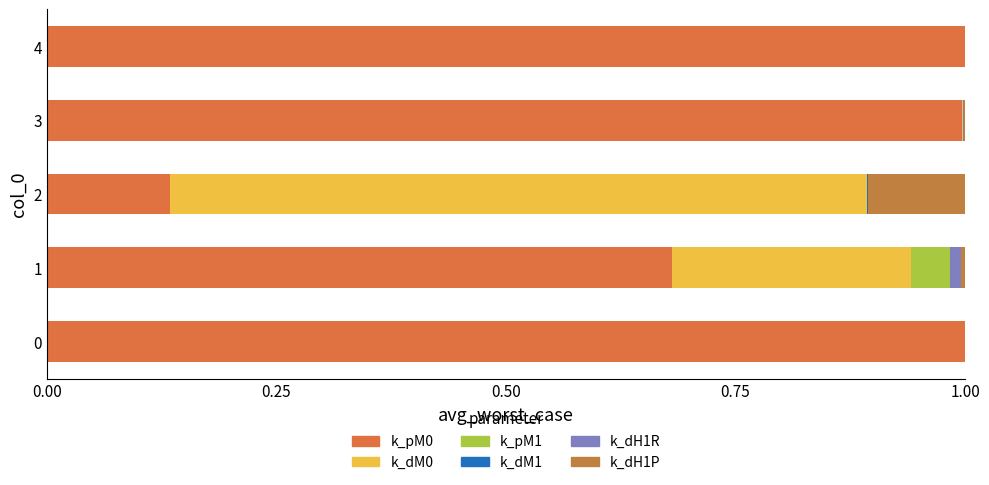

Which series has the largest range (max minus min)?

k_pM0